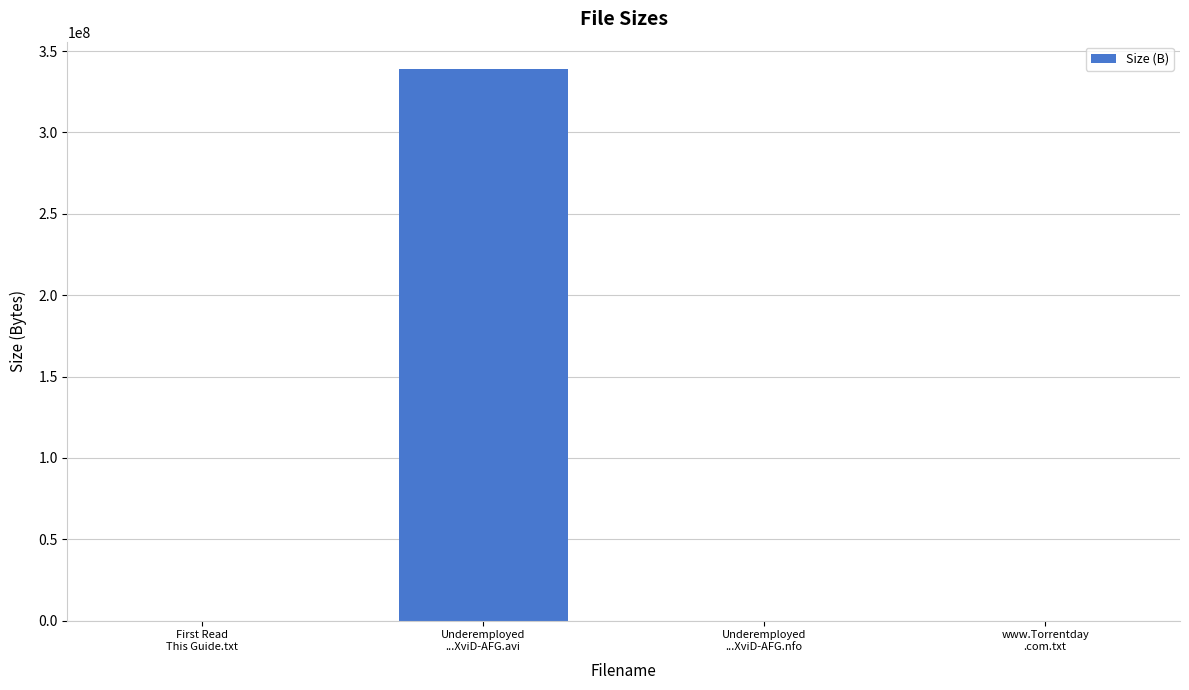

What is the greatest value displayed?

338856960